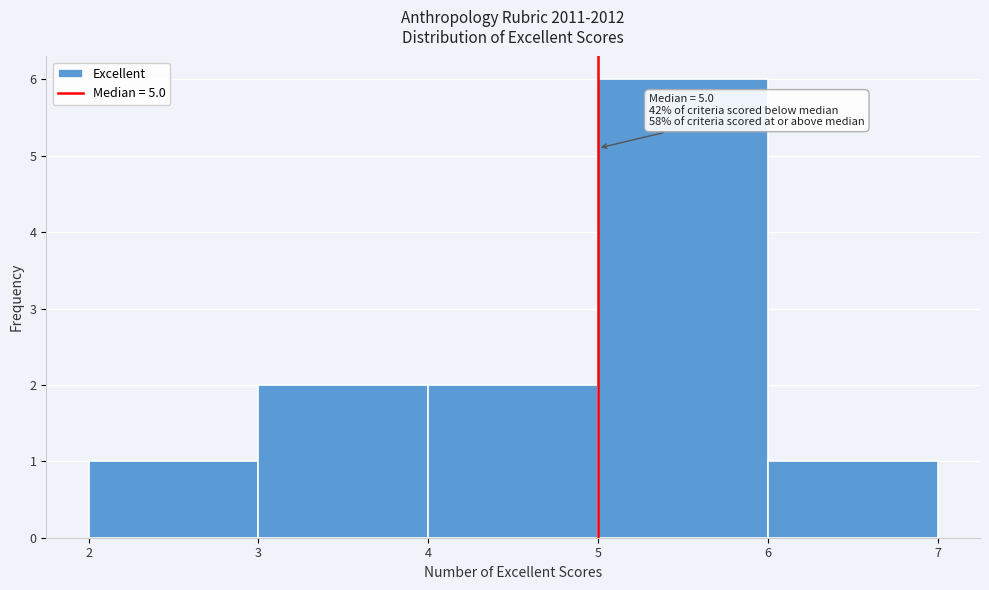

Which range on the x-axis has the tallest bar?

5 to 6